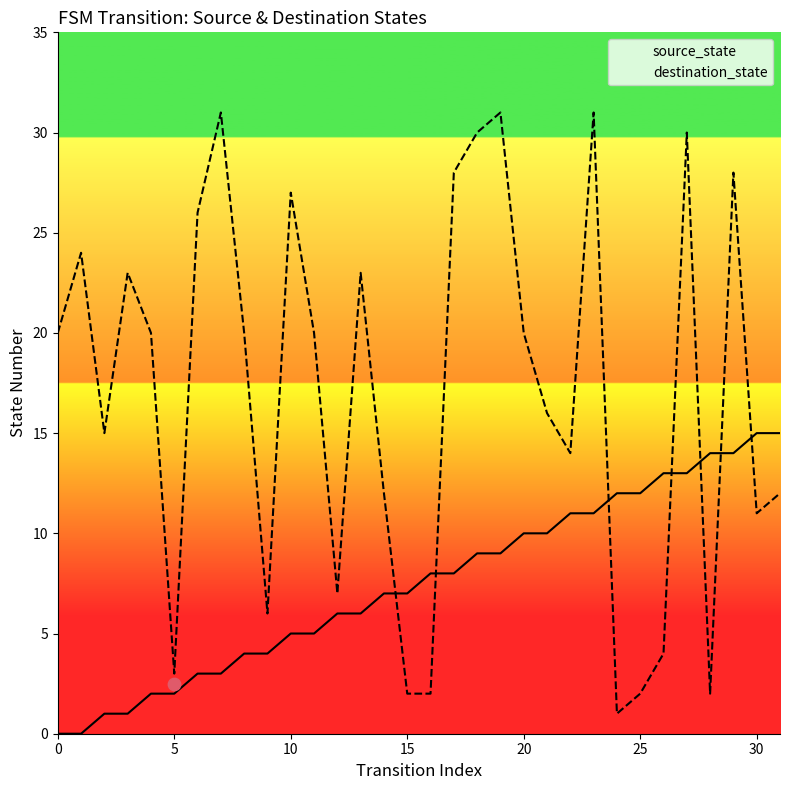

Which series has the largest total across all categories?

destination_state